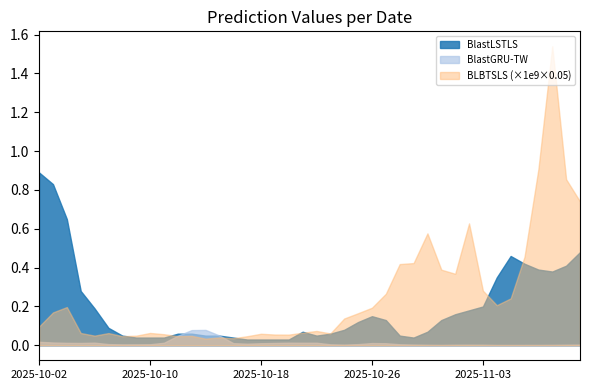

What is the maximum value for BlastLSTLS?

0.9